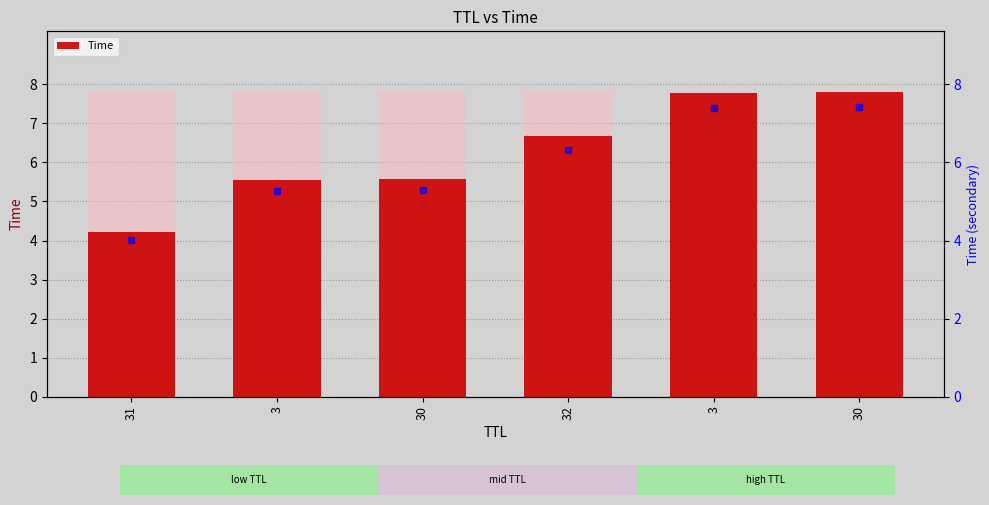

What is the label of the 1st bar from the left?

31